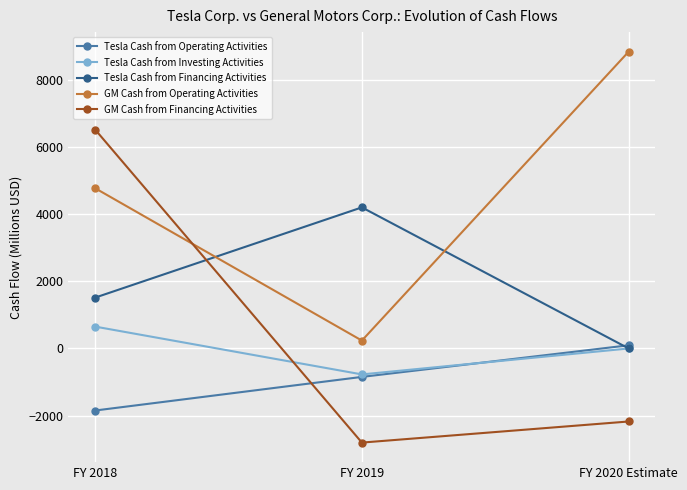

What is the lowest value of the Tesla Cash from Operating Activities series?

-1847.9